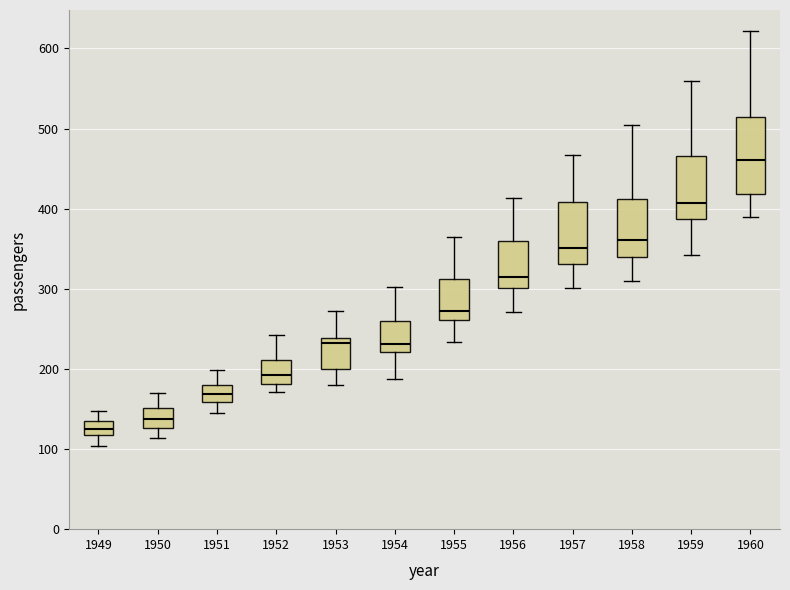

Comparing the boxes themselves (not the whiskers), which one is the tallest?

1960